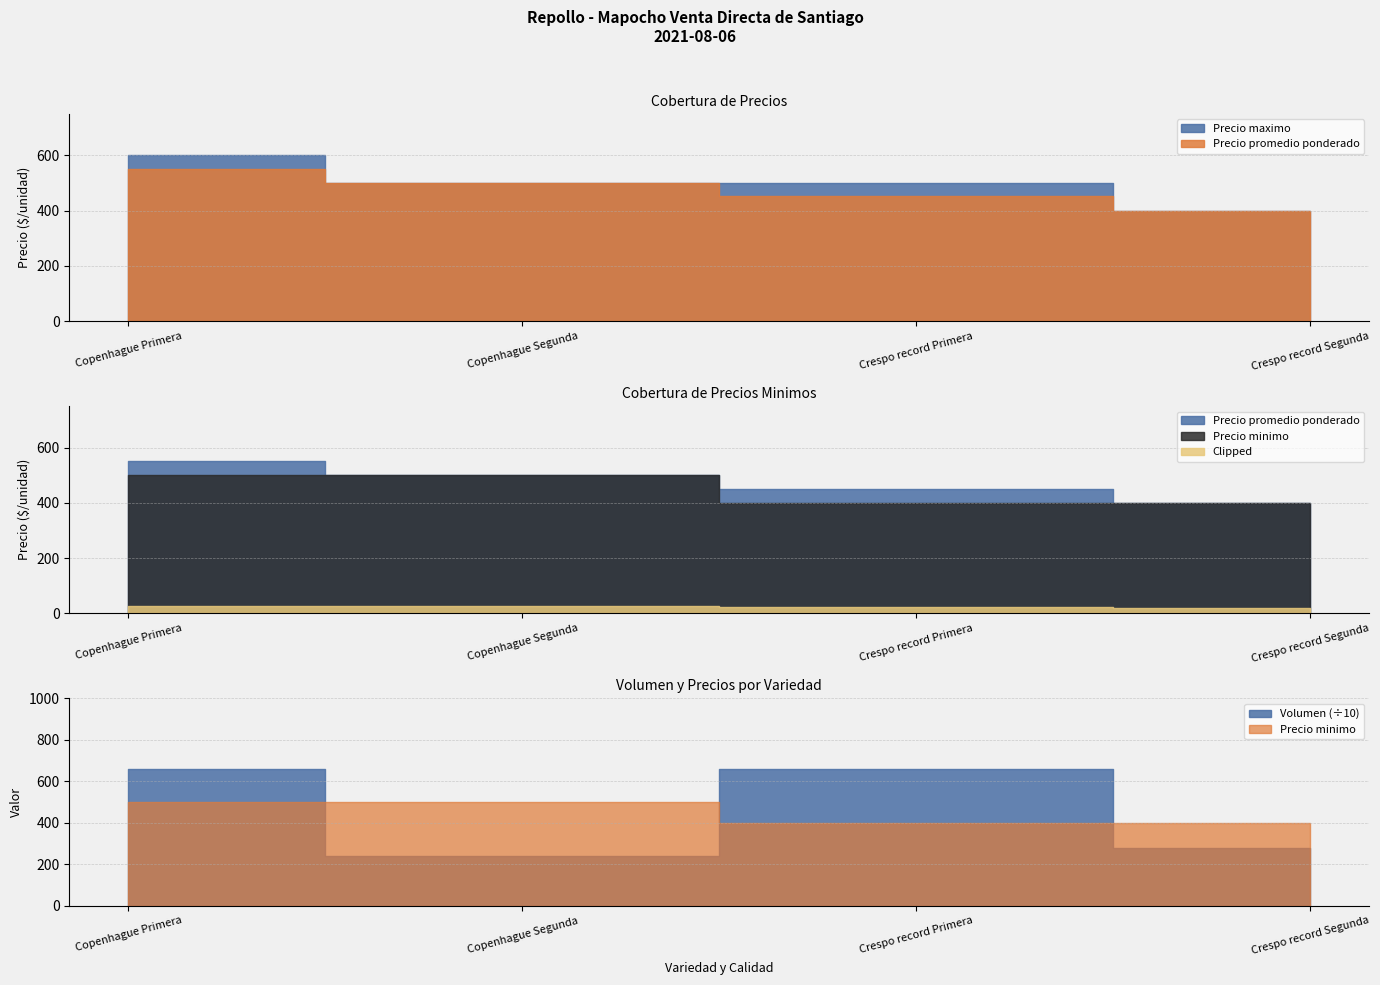

True or false: Precio maximo and Precio promedio ponderado cross at least once.

False